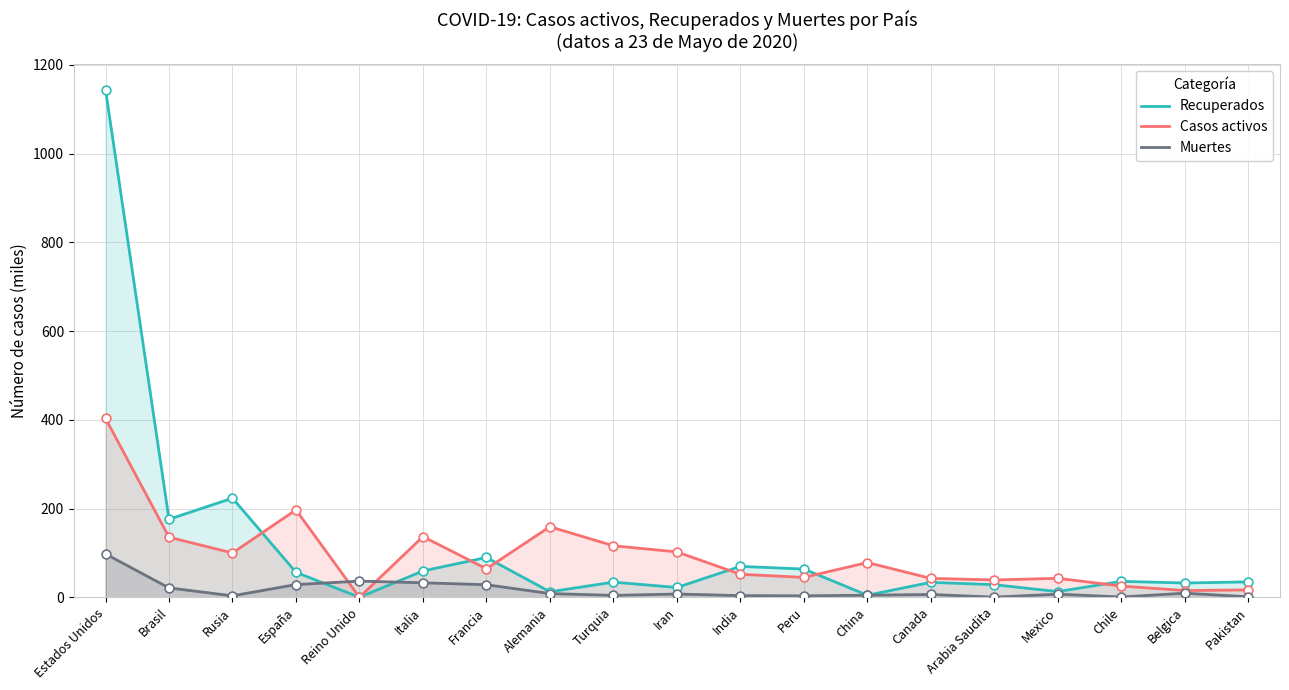

Which series contains the highest Y value?

Recuperados